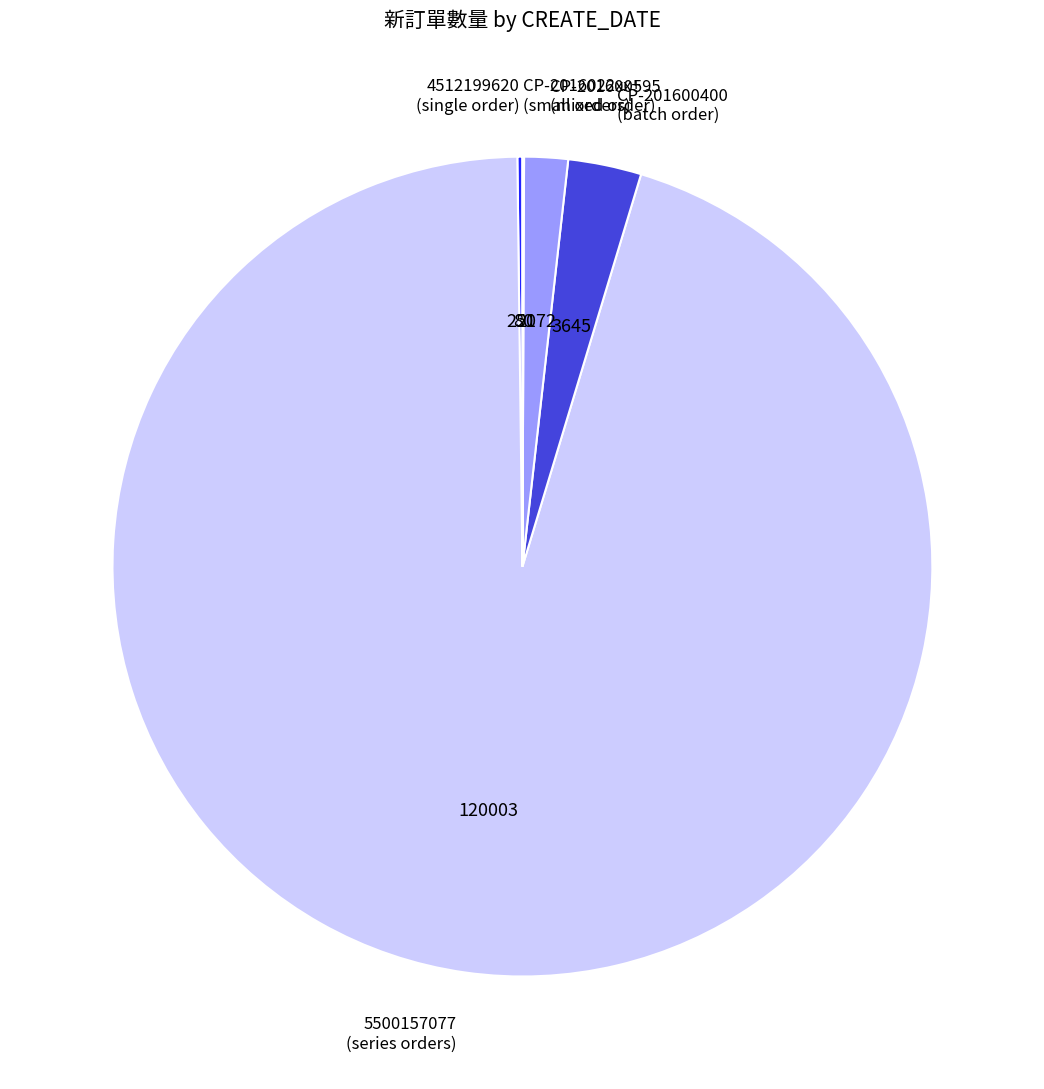

Which has a higher value, CP-201600595 (mixed order) or CP-201600400 (batch order)?

CP-201600400 (batch order)